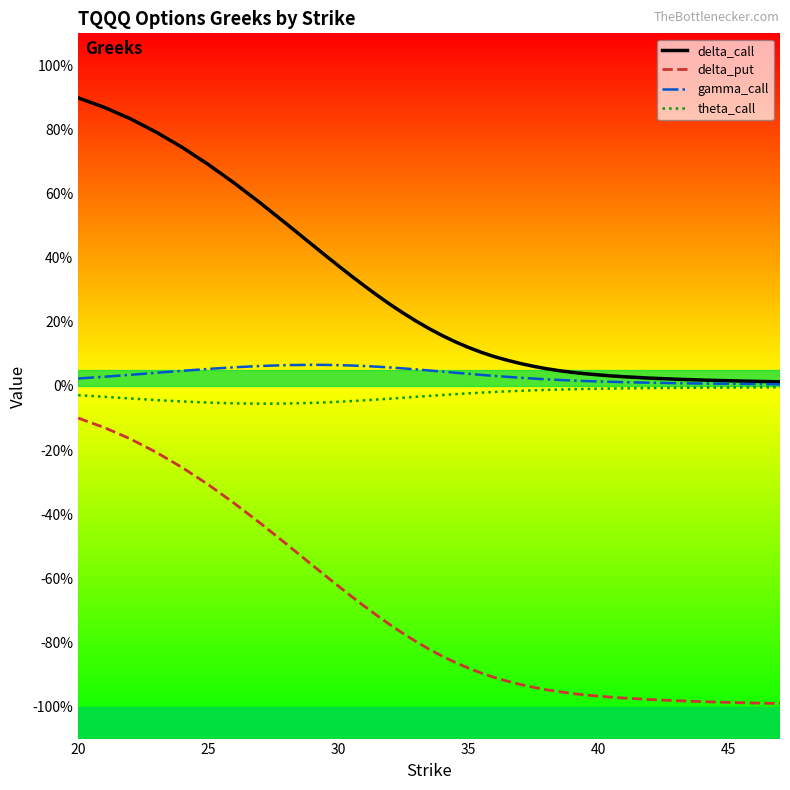

What are all the series names shown in the legend?

delta_call, delta_put, gamma_call, theta_call